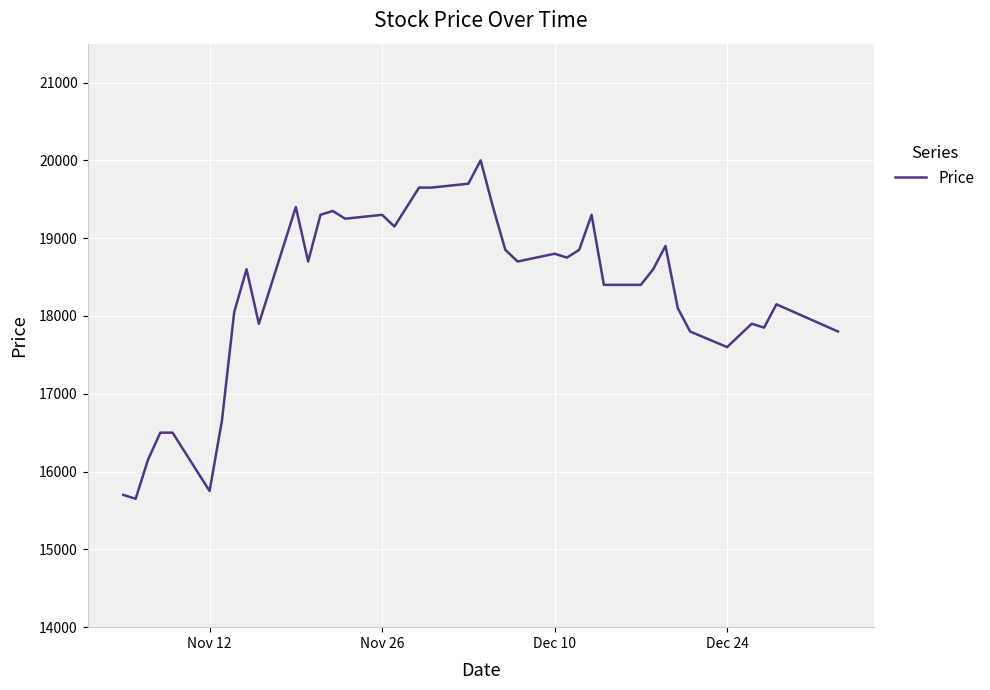

What is the difference between the maximum and minimum values?

4350